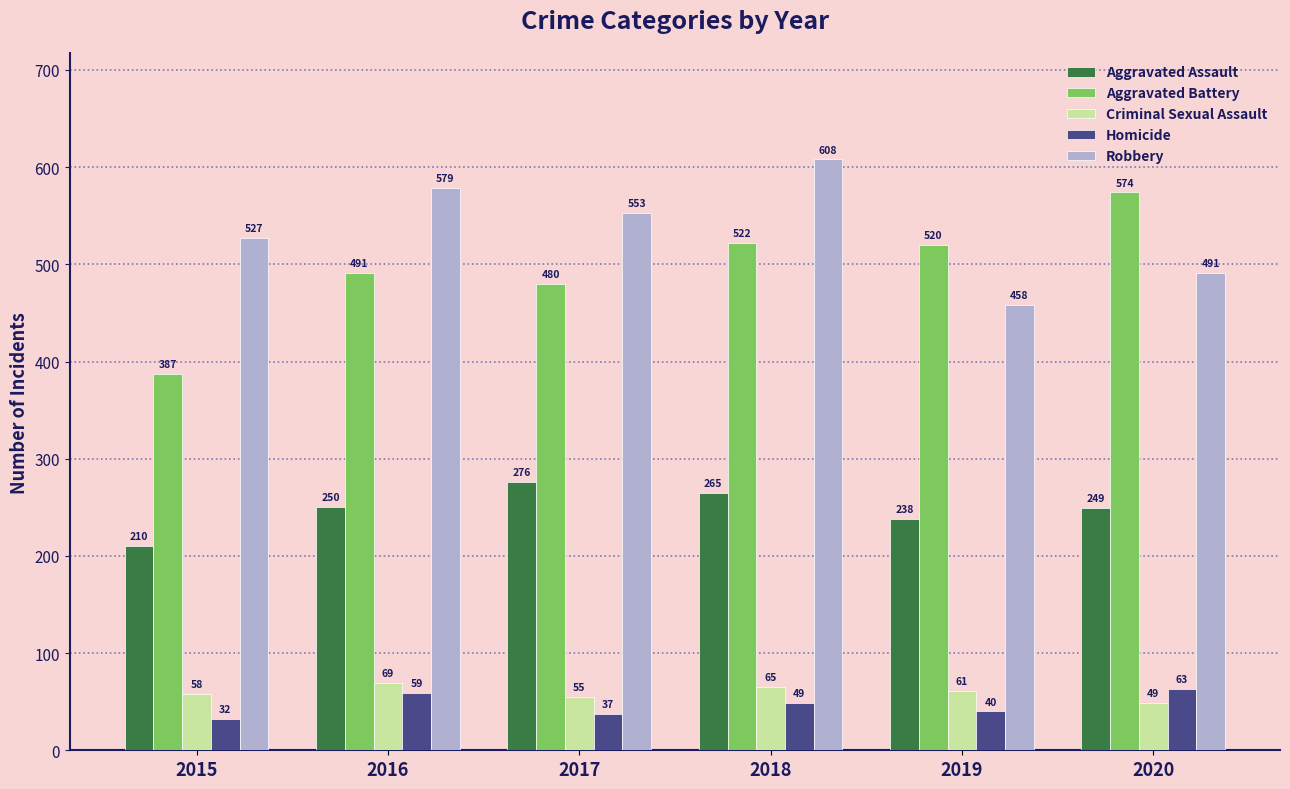

How many categories are shown in the chart?

6